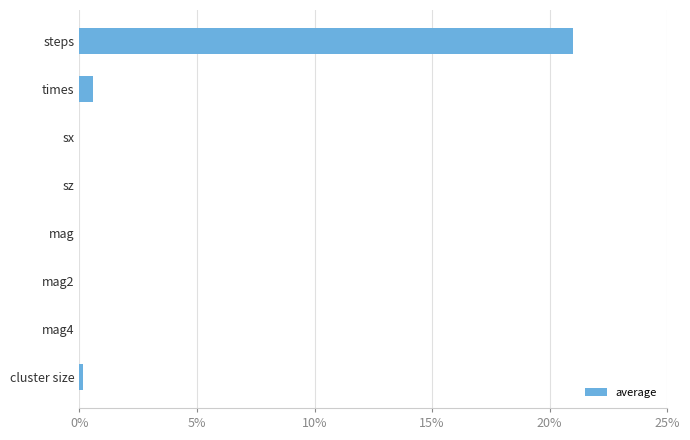

The value at steps is 5.5. True or false?

False